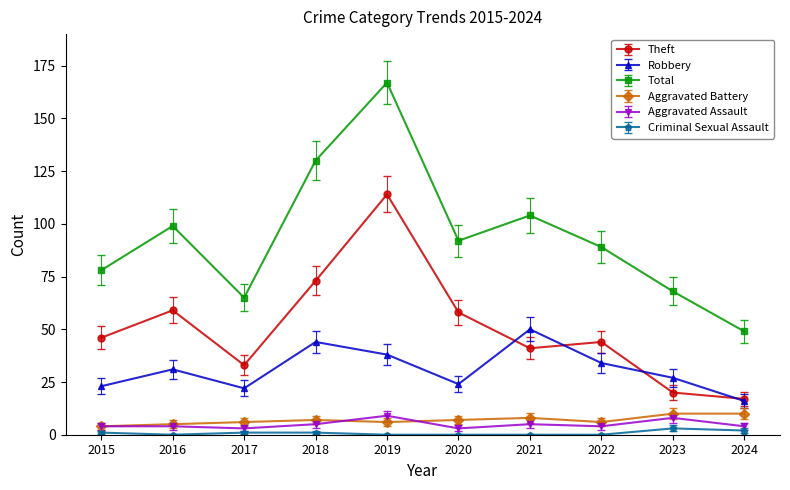

True or false: Robbery and Aggravated Assault cross at least once.

False